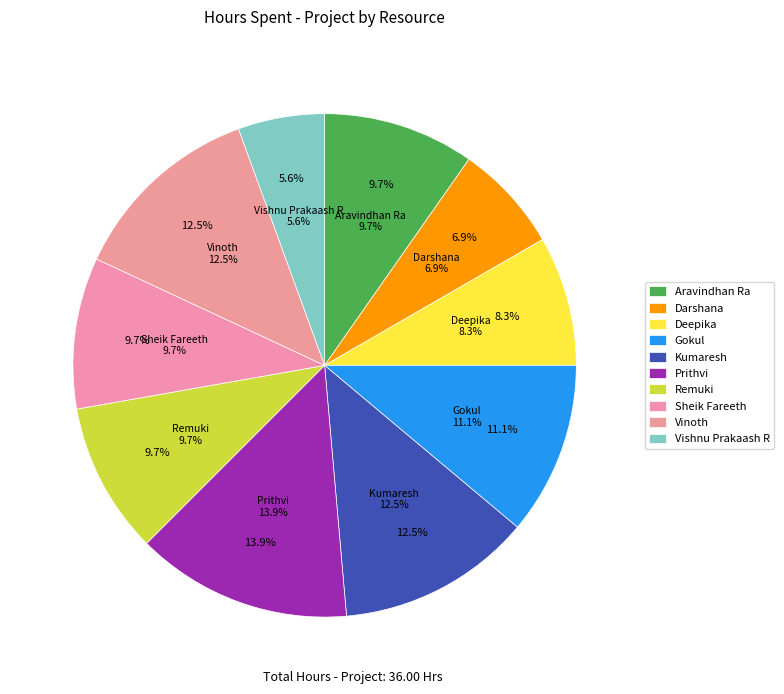

Does any single category account for the majority?

No